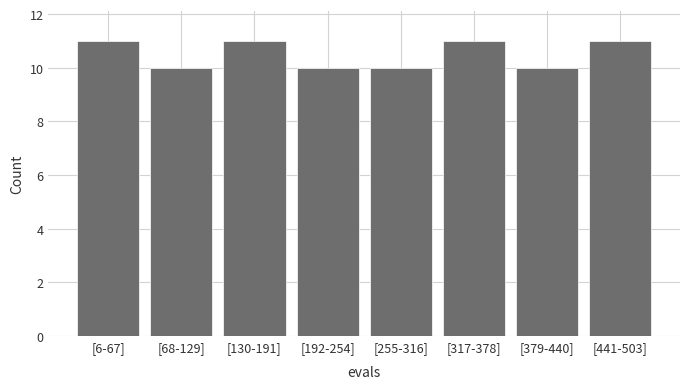

Reading left to right, transcribe all the data shown in this chart.

[6-67]=11	[68-129]=10	[130-191]=11	[192-254]=10	[255-316]=10	[317-378]=11	[379-440]=10	[441-503]=11